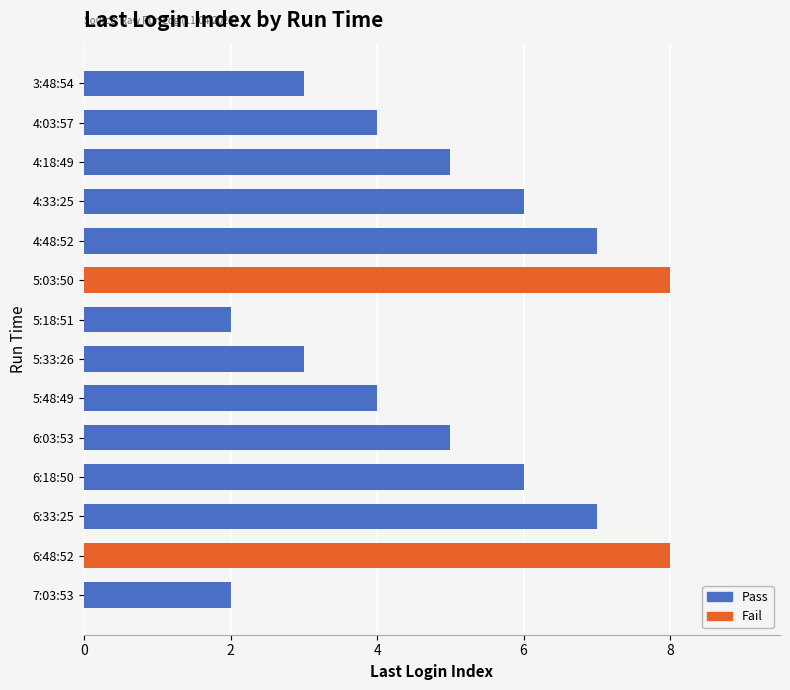

What is the difference between the maximum and minimum values?

6